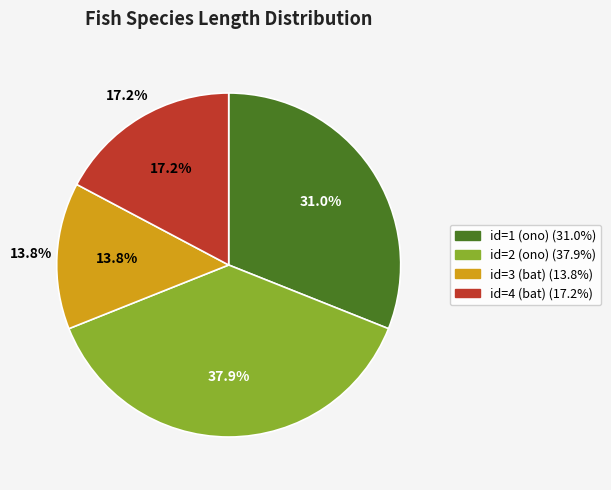

Do ono (id=2) and ono (id=1) together represent more than half of the pie?

Yes